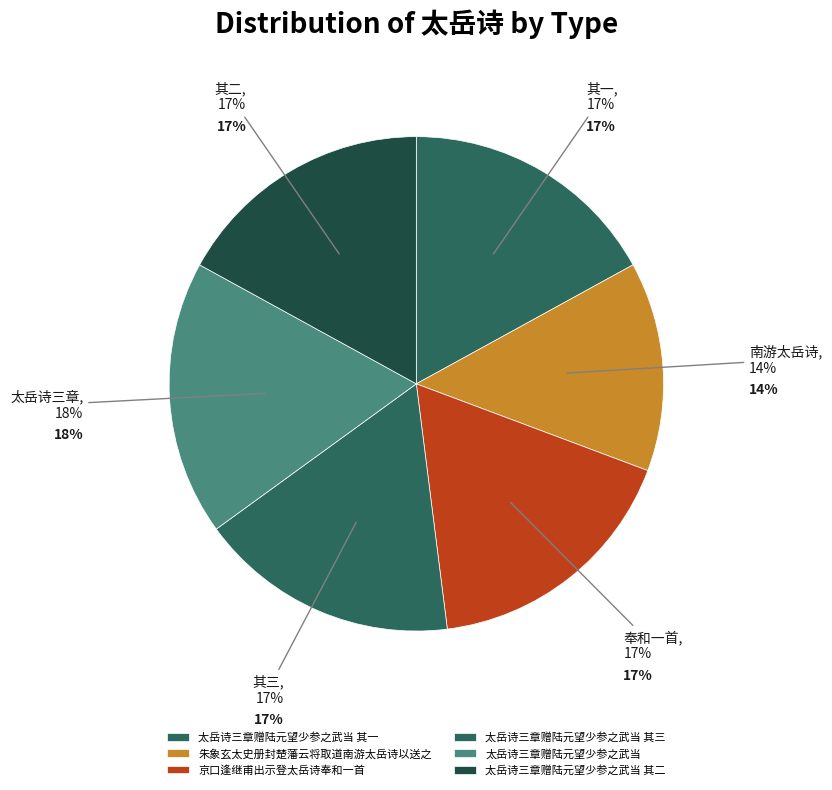

Do 朱象玄太史册封楚藩云将取道南游太岳诗以送之 and 京口逢继甫出示登太岳诗奉和一首 together represent more than half of the pie?

No